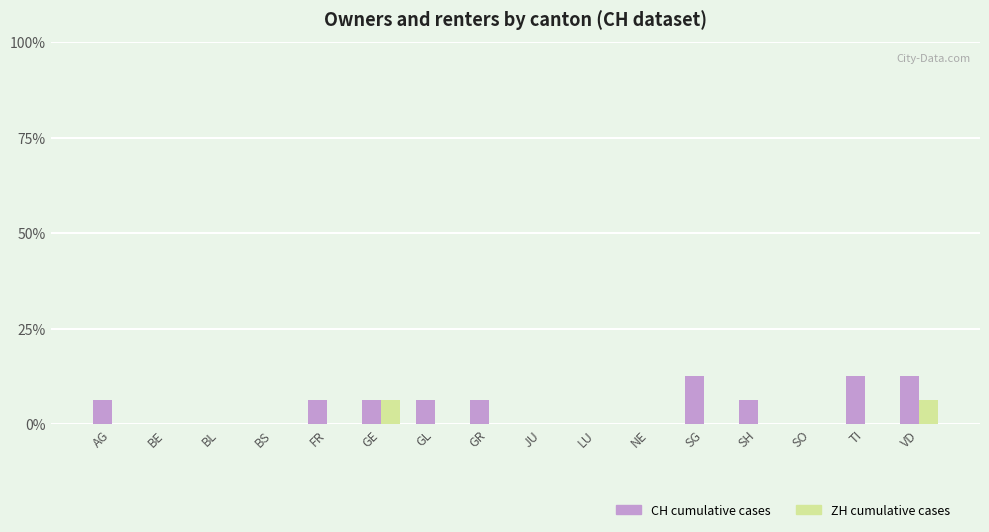

What is the sum of all ZH cumulative cases values?

12.5